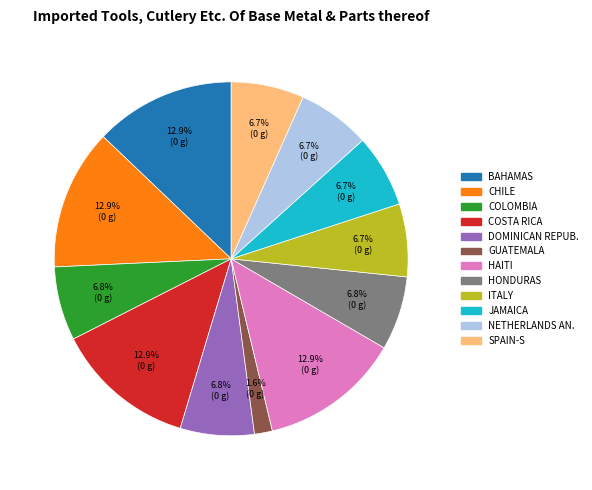

Count the number of slices in the pie.

12